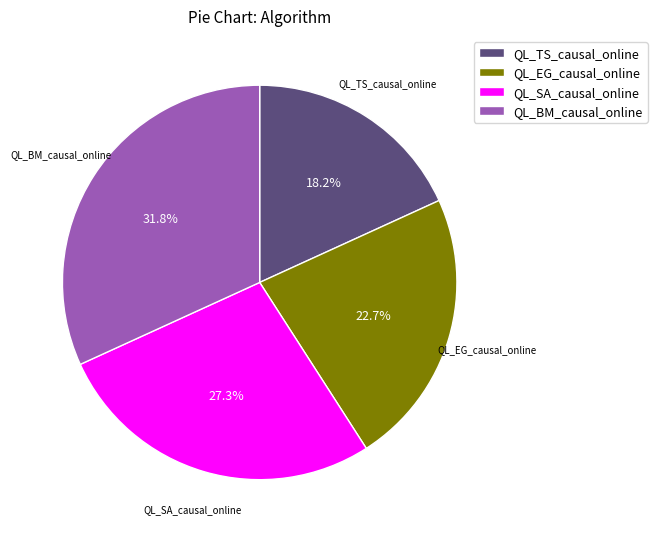

To the nearest percent, what is the combined percentage of QL_TS_causal_online and QL_EG_causal_online?

41%